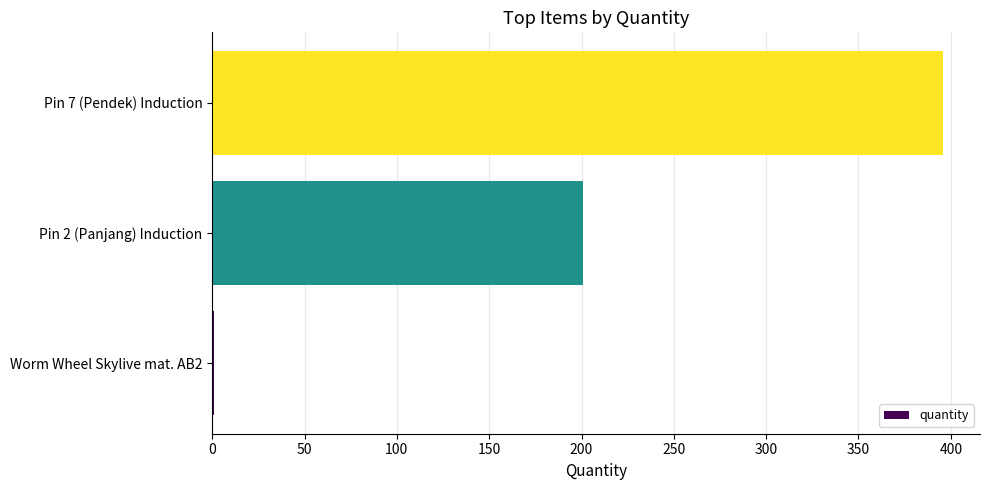

Where is the data nearest to the value 198?

Pin 2 (Panjang) Induction